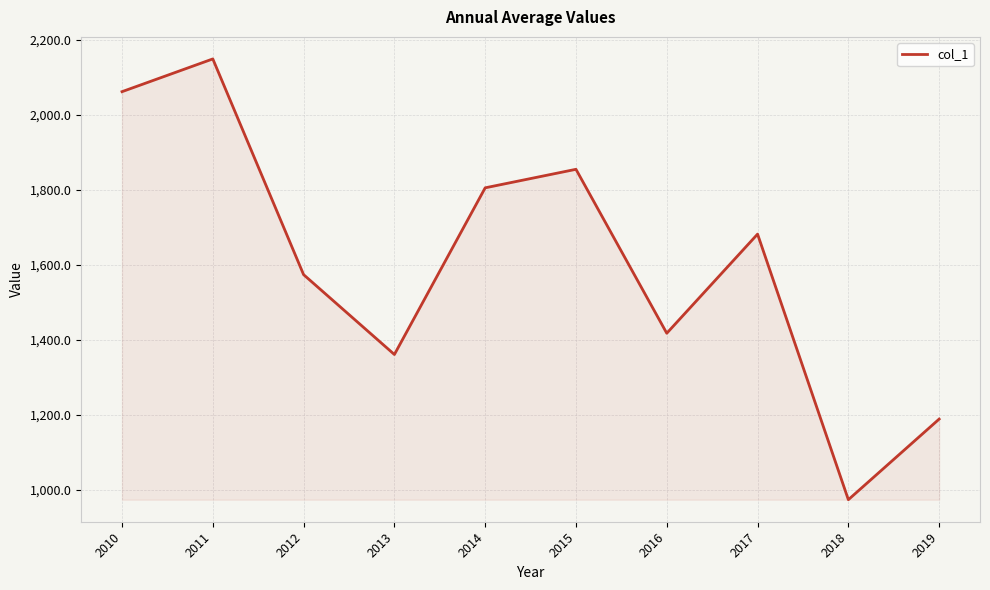

What is the sum of the values at 2010 and 2015?

3916.1